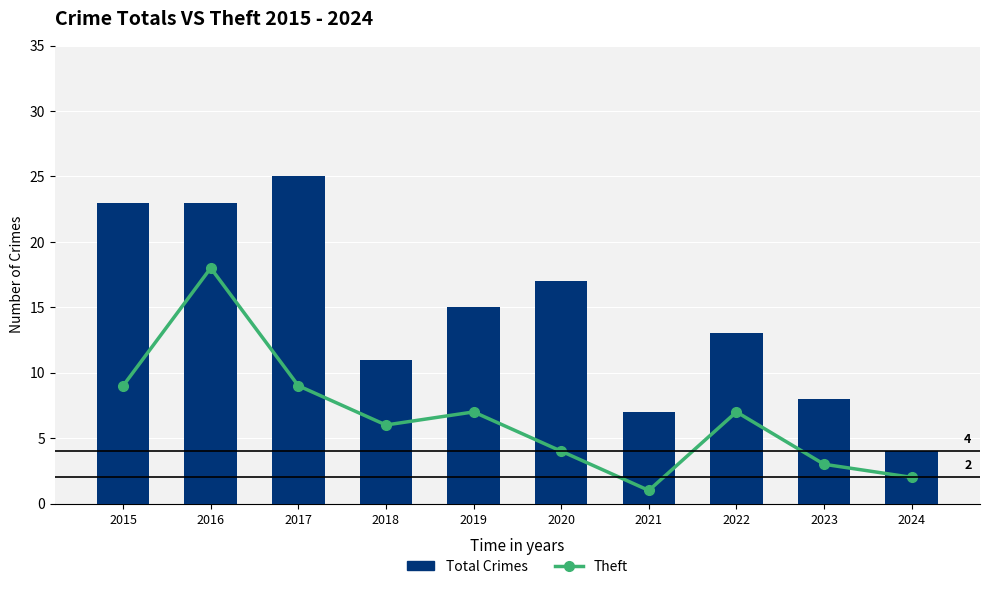

Between 2019 and 2020, which series saw the biggest shift?

Theft